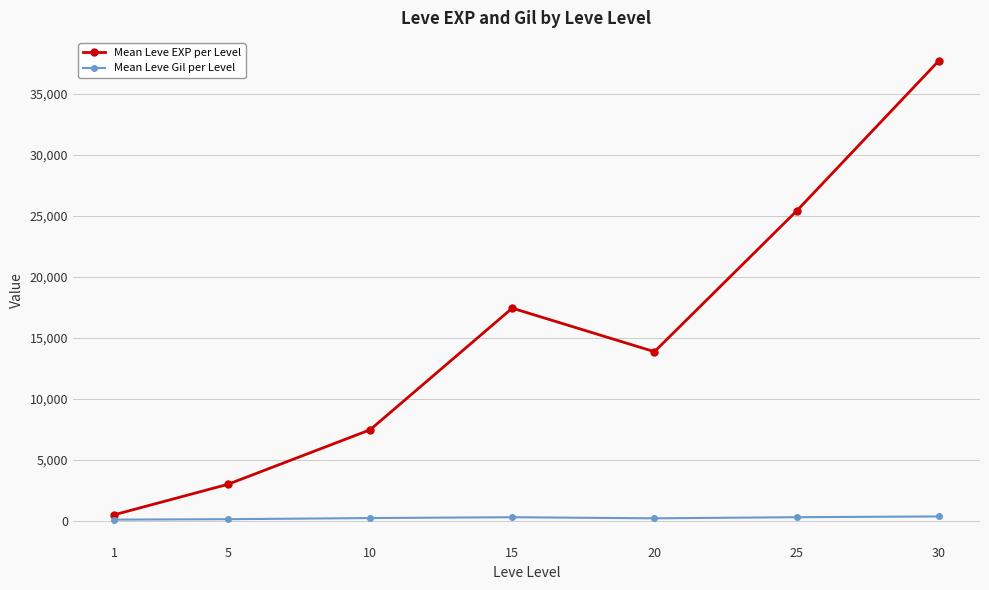

What is the average value of the Mean Leve EXP per Level series?

15062.9